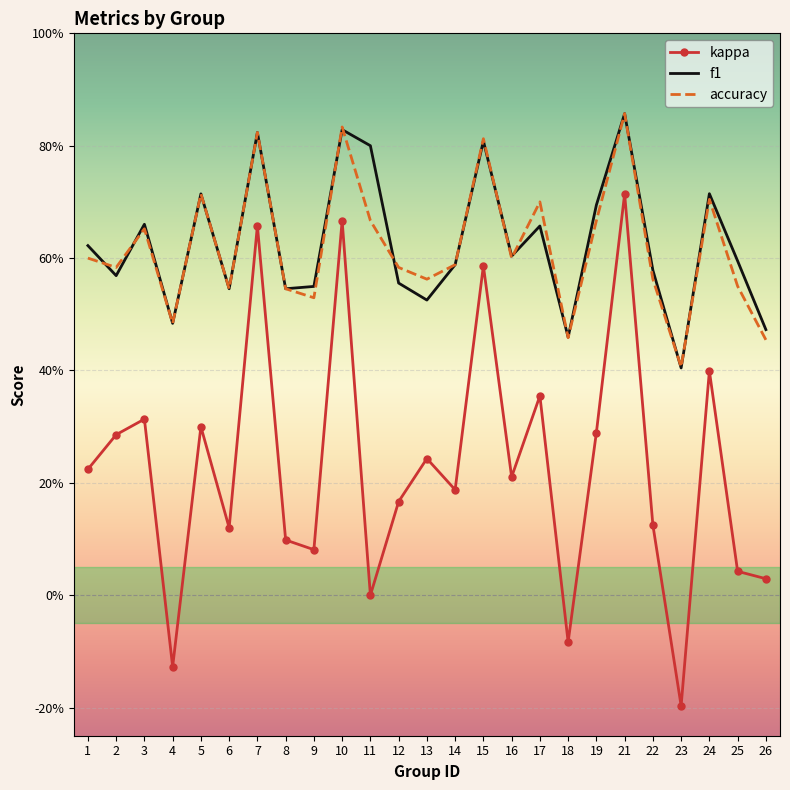

The value of accuracy at 11 is 0.7. True or false?

True